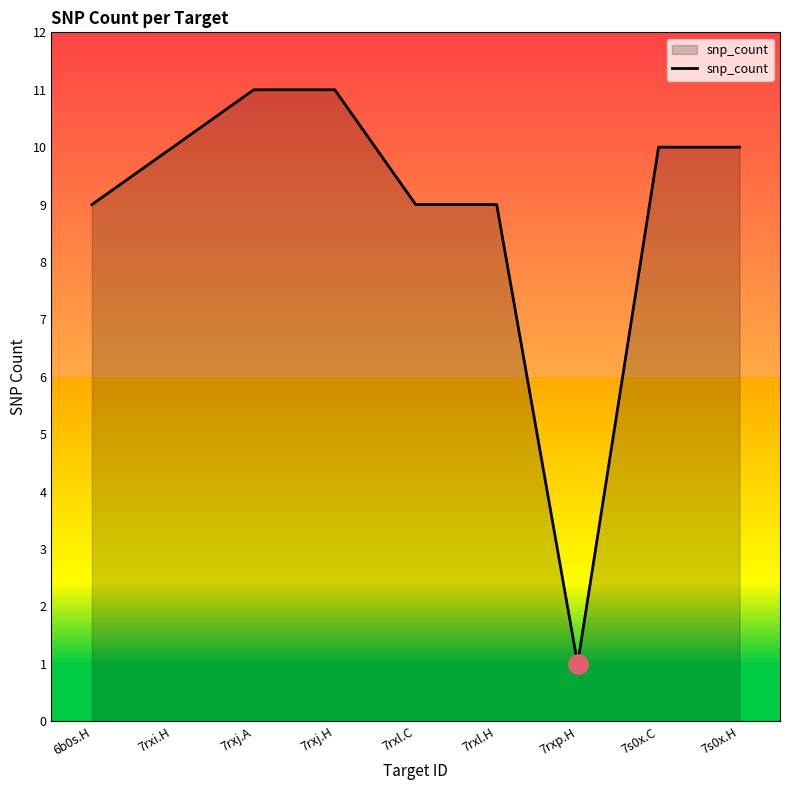

At which category does the chart reach its minimum across all series?

7rxp.H